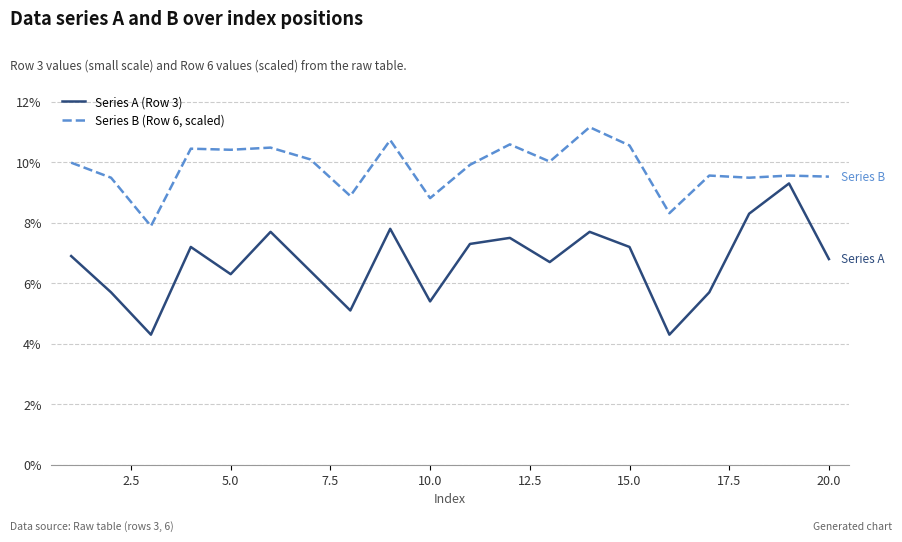

Does the chart display data point markers on the line(s)?

No